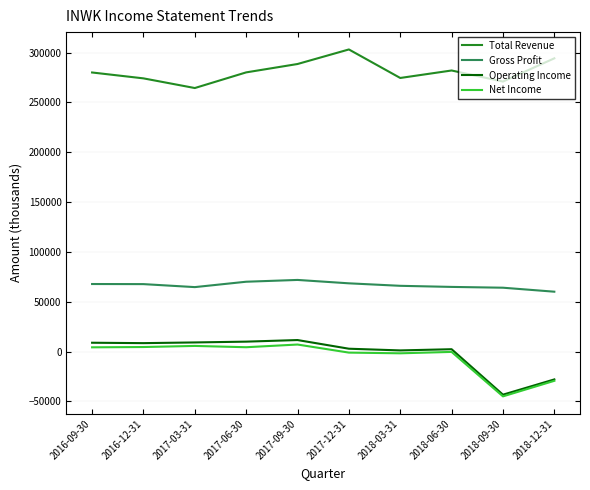

Where is Net Income nearest to the value -18900?

2018-12-31